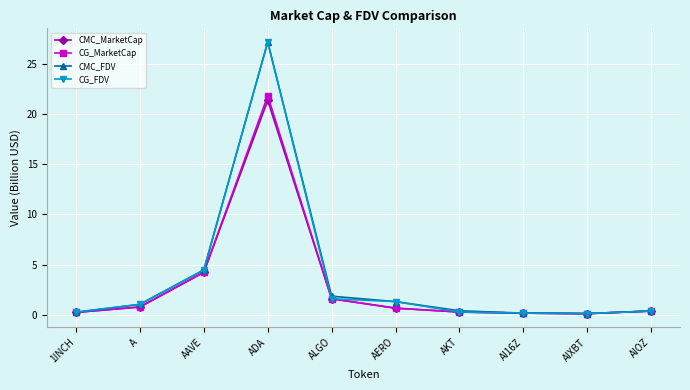

At which category does CMC_FDV reach its first local peak?

ADA